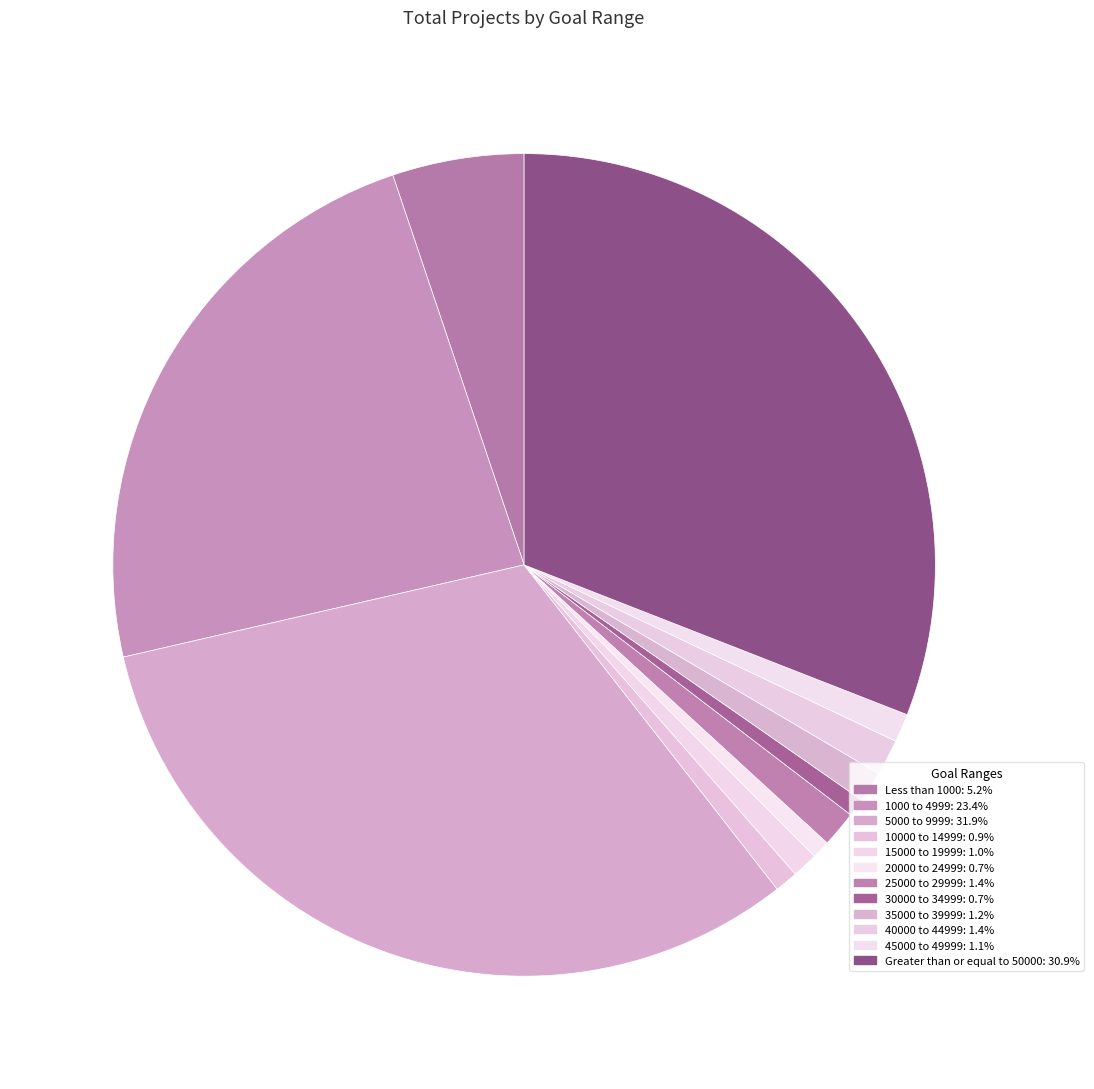

How many segments does this pie chart have?

12